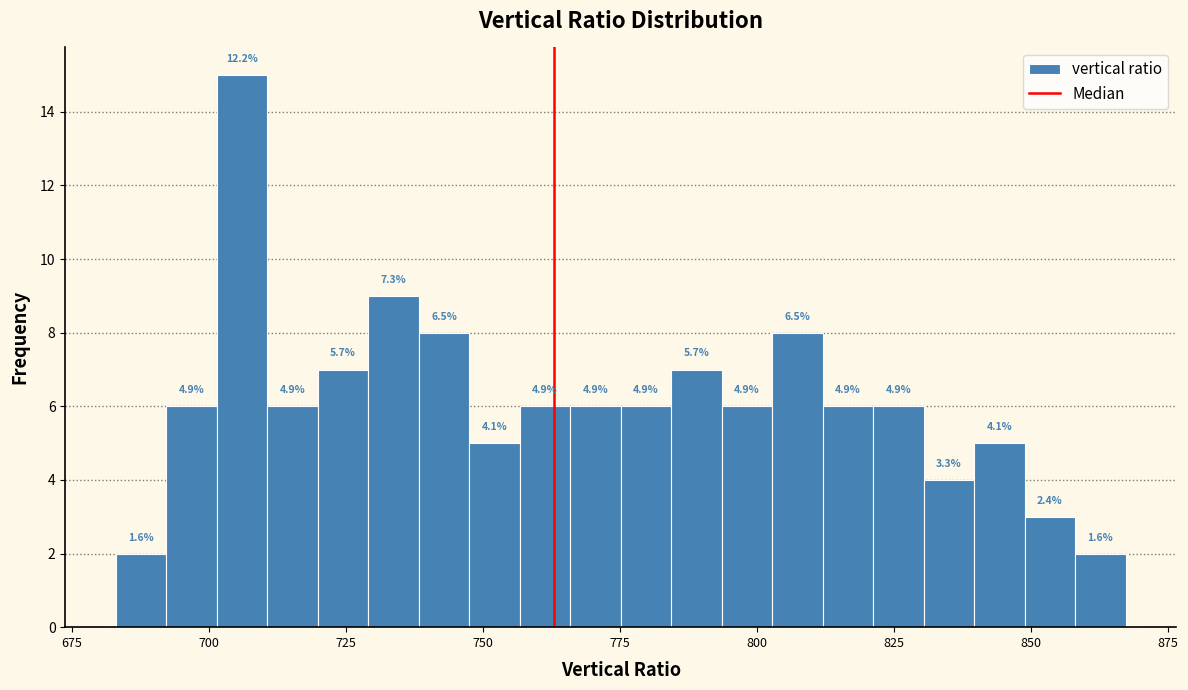

Around what value on the x-axis is the tallest bar? Give the approximate position of its centre, as read against the axis.

705